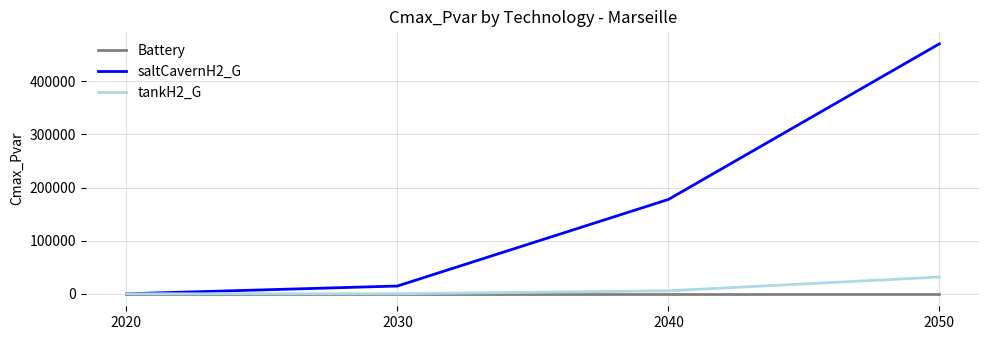

Reading left to right, what are all the values shown in this chart?

Battery: 2020=0.0	2030=0.0	2040=0.0	2050=0.0
saltCavernH2_G: 2020=0.0	2030=14604.6	2040=177633.8	2050=470663.0
tankH2_G: 2020=0.0	2030=0.0	2040=5609.0	2050=31567.9